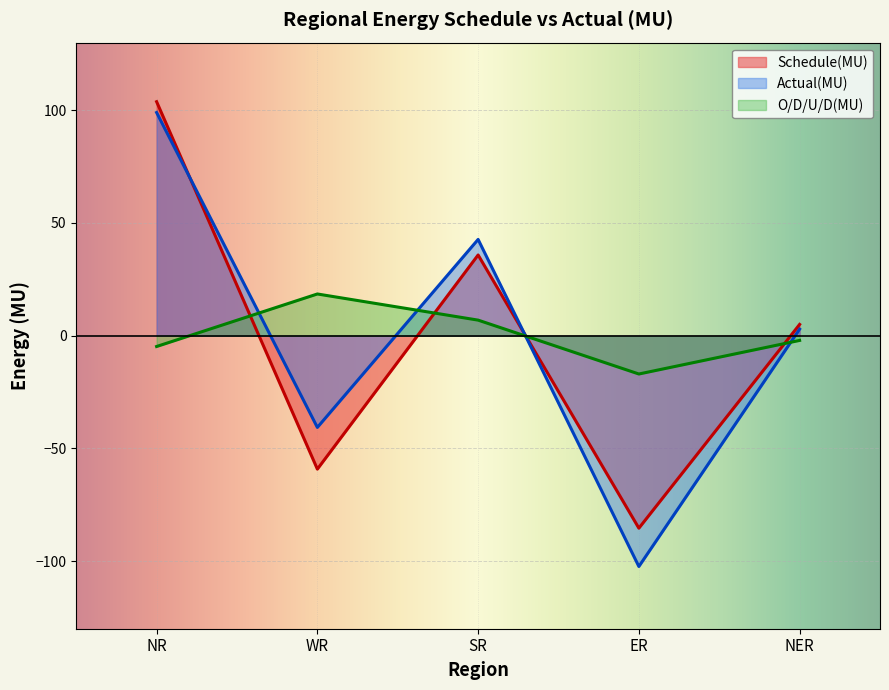

What are all the series names shown in the legend?

Schedule(MU), Actual(MU), O/D/U/D(MU)